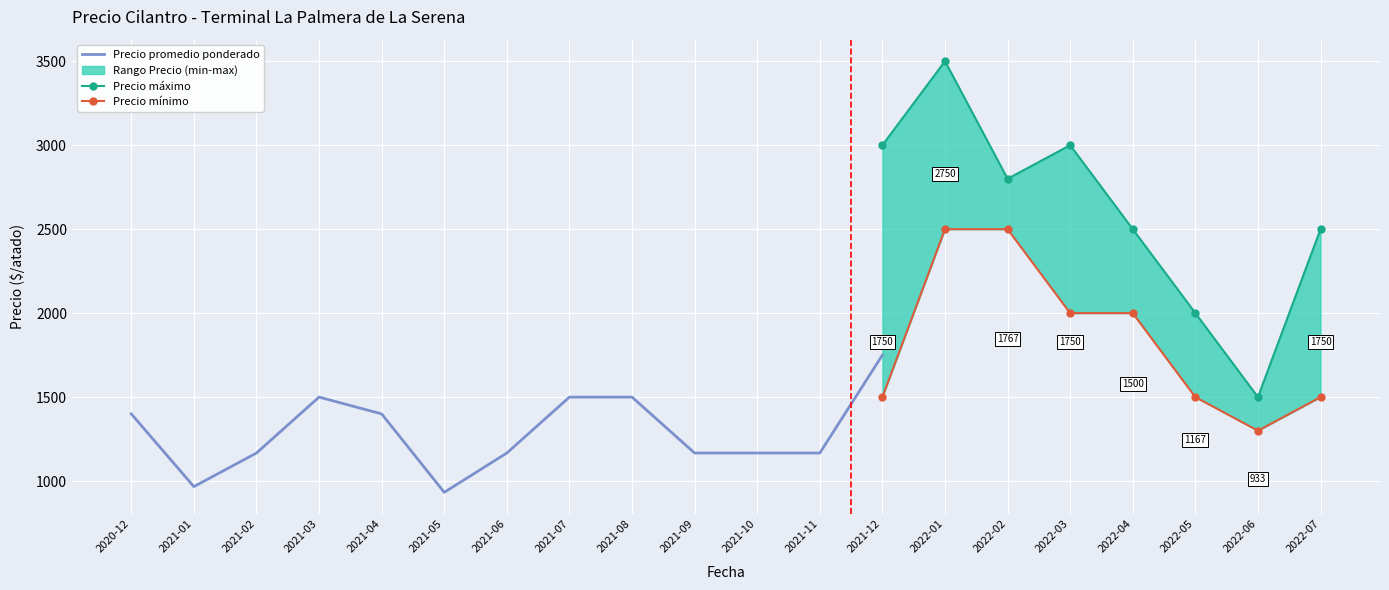

What is the difference between the Precio promedio ponderado values at 2020-12 and 2022-01?

1350